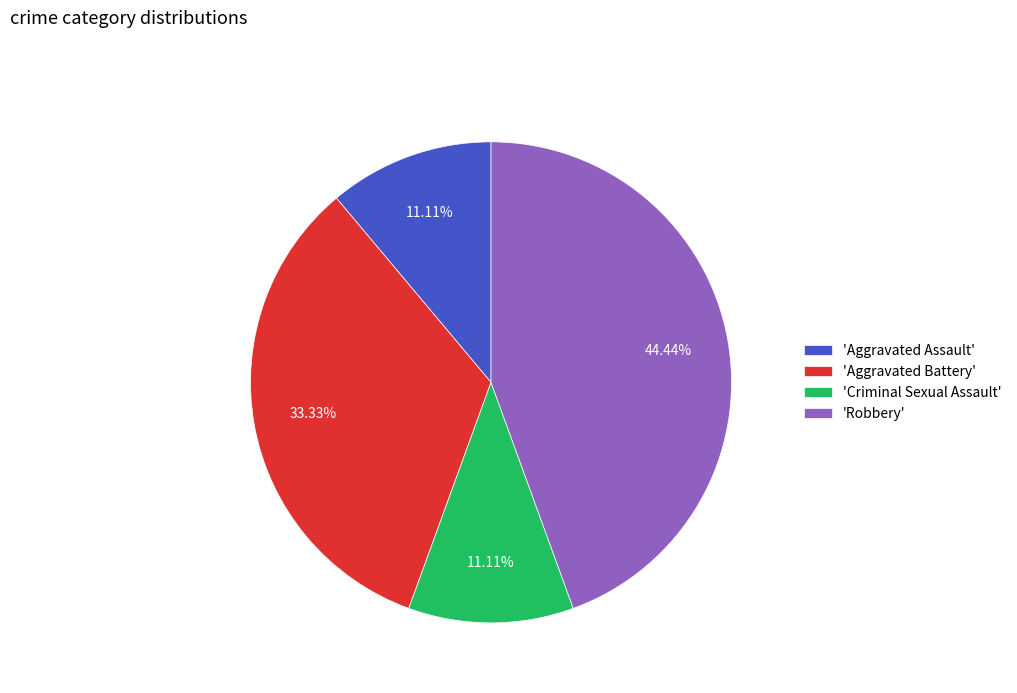

What is the ratio of the value at 'Criminal Sexual Assault' to the value at 'Aggravated Assault'?

1.0